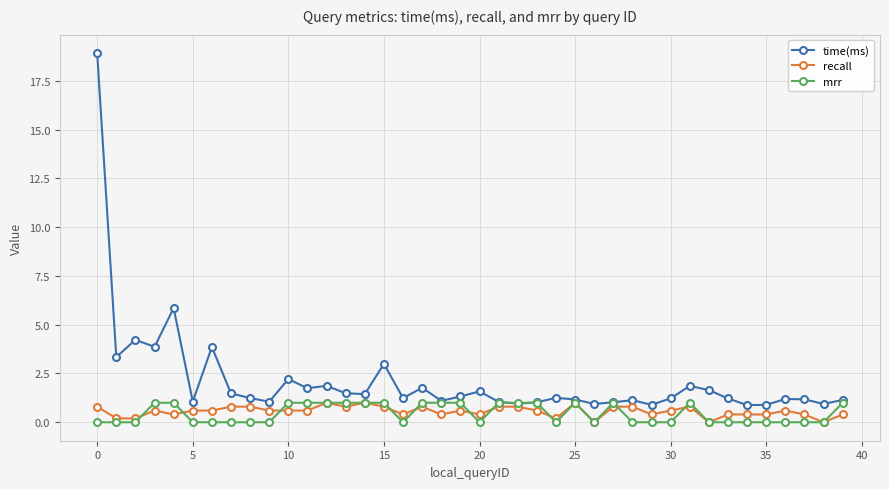

What is the value of the recall point at the 5th from the left?

0.4